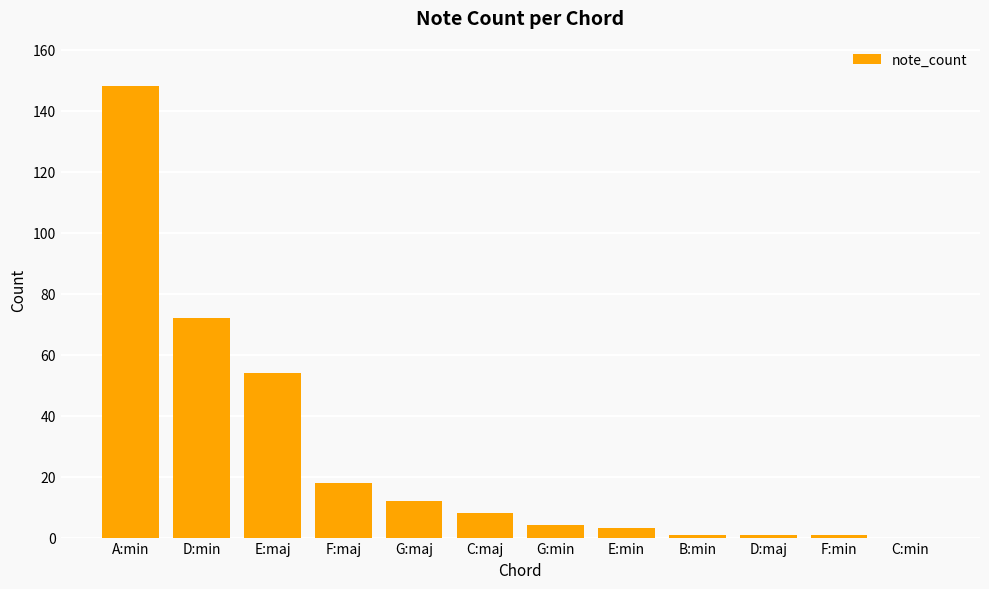

What is the sum of the values at C:maj and G:maj?

20